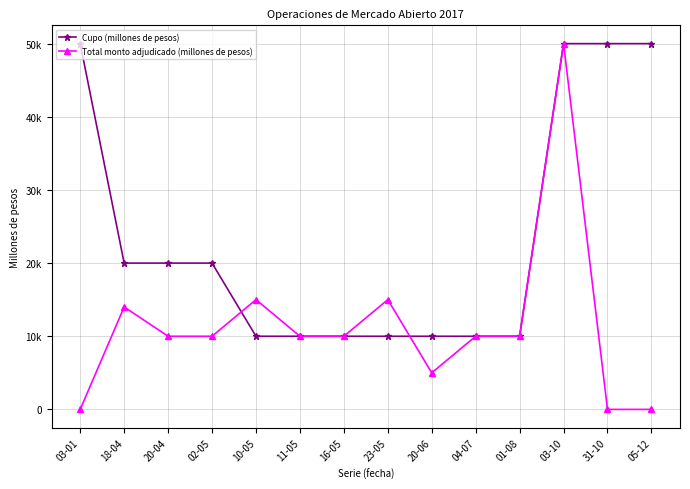

At which category does Total monto adjudicado (millones de pesos) reach its first local peak?

18-04